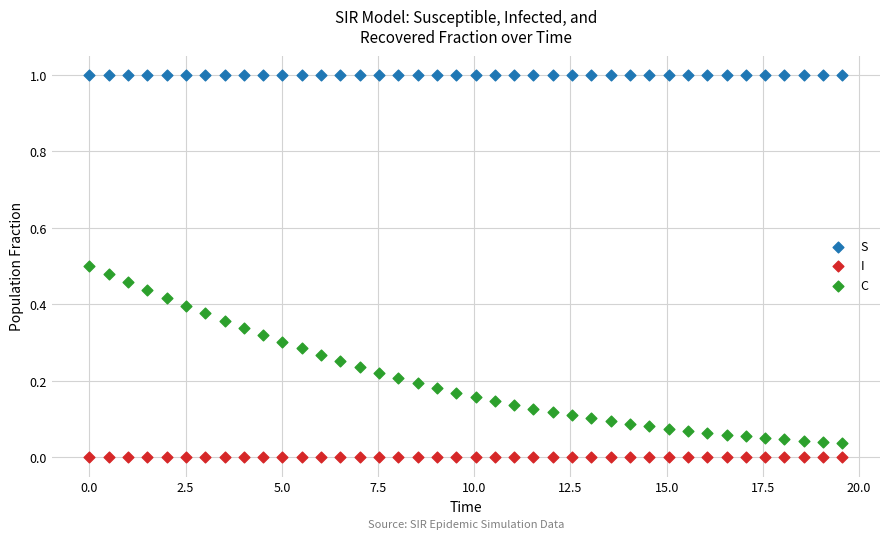

Which series reaches the maximum Y coordinate?

S